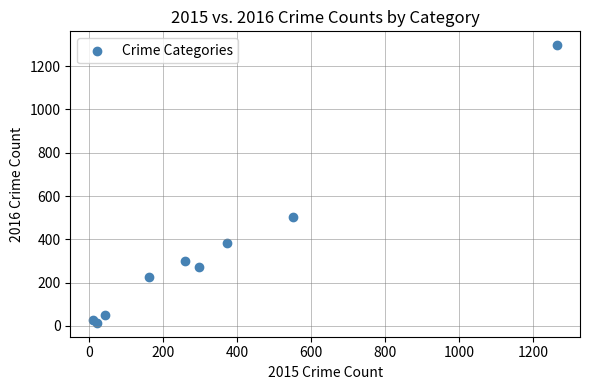

What Y value in the scatter plot is closest to 655?

505